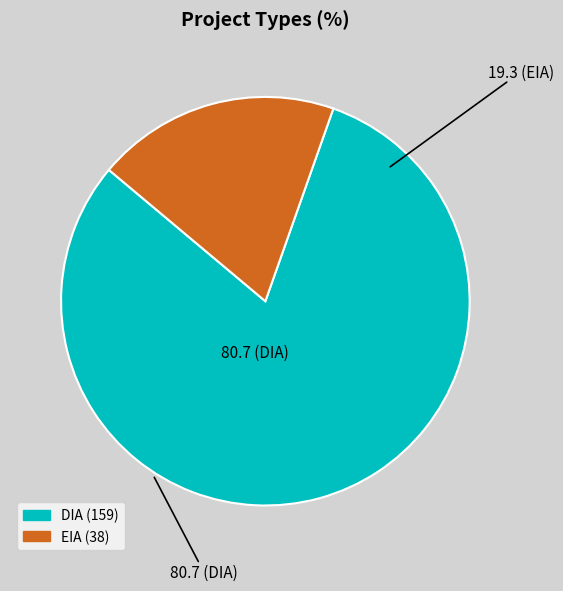

Do DIA and EIA together represent more than half of the pie?

Yes